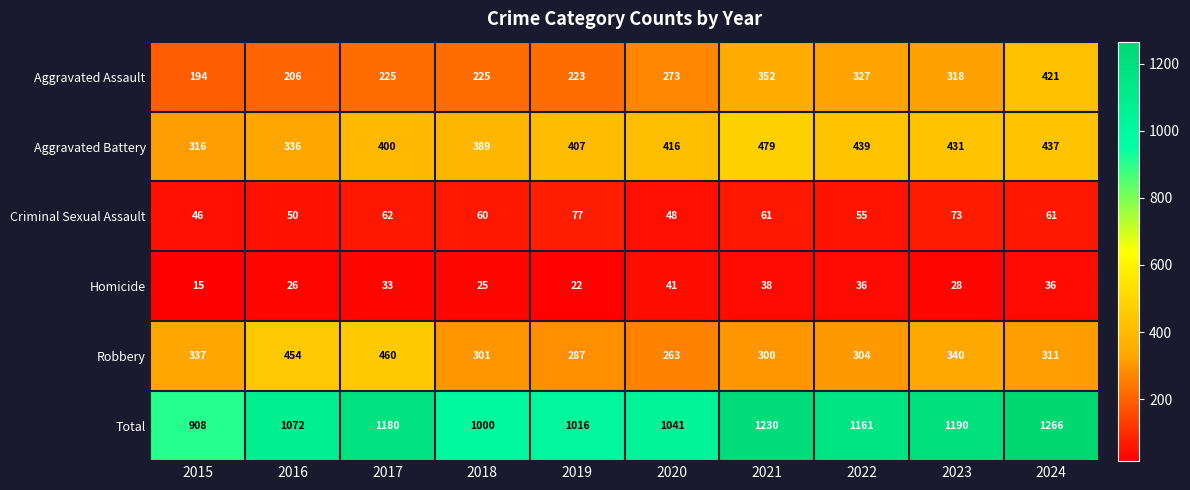

Read the Total value at 2022.

1161